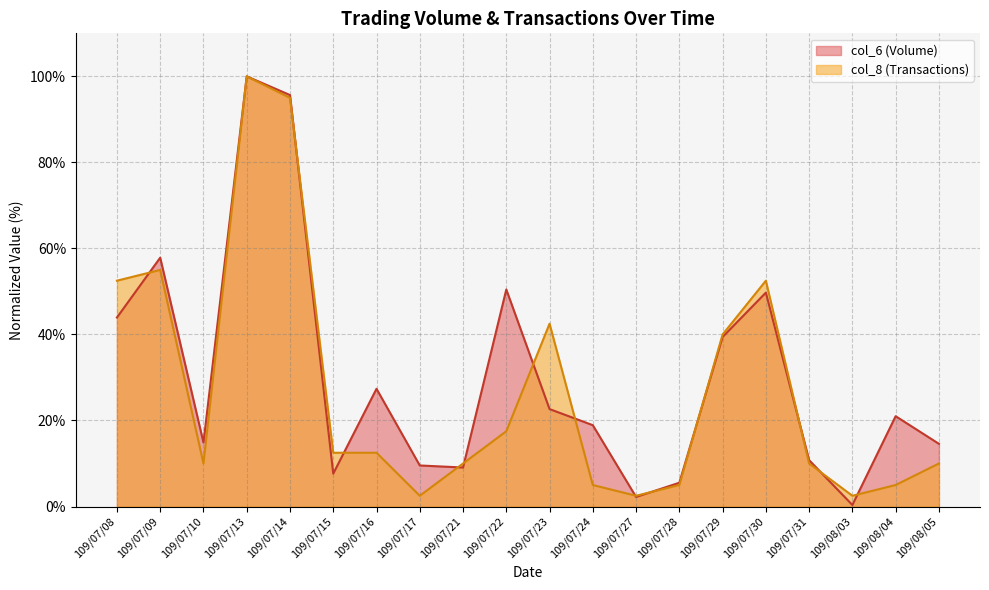

How many data points in col_6 are above 20?

10